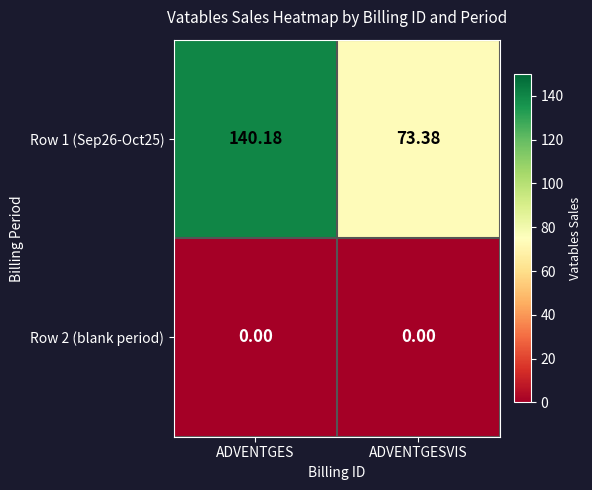

Rank the categories by Row 1 (Sep26-Oct25) value from highest to lowest.

ADVENTGES, ADVENTGESVIS